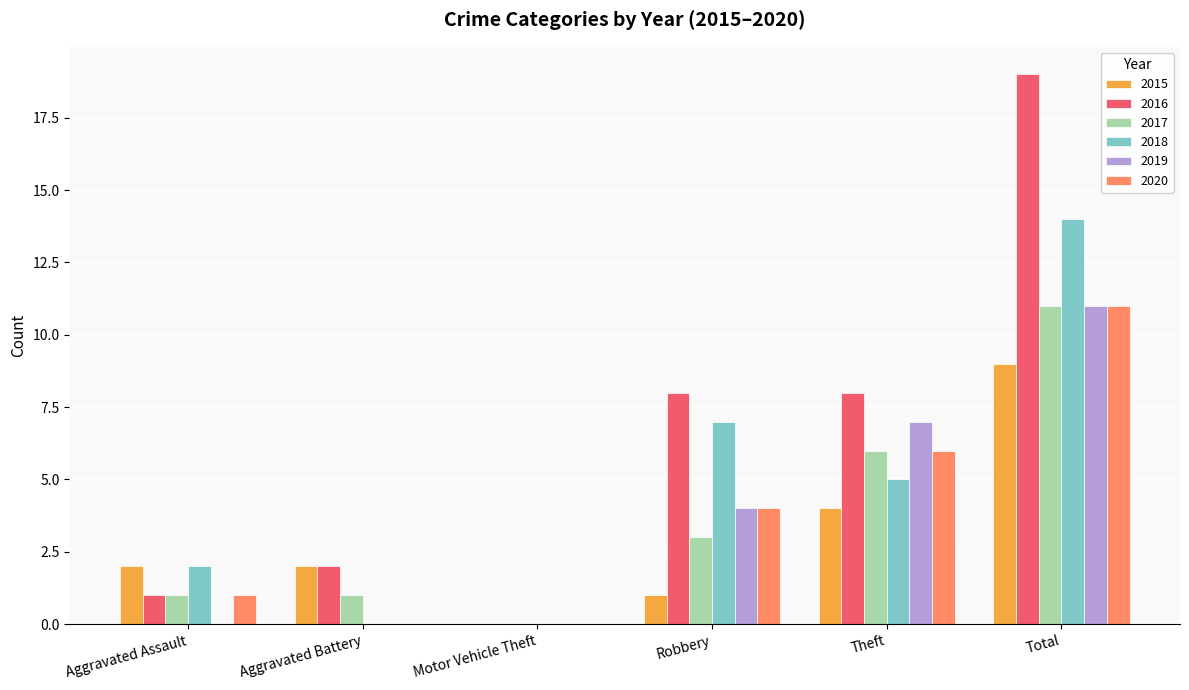

How many groups of bars are there?

6